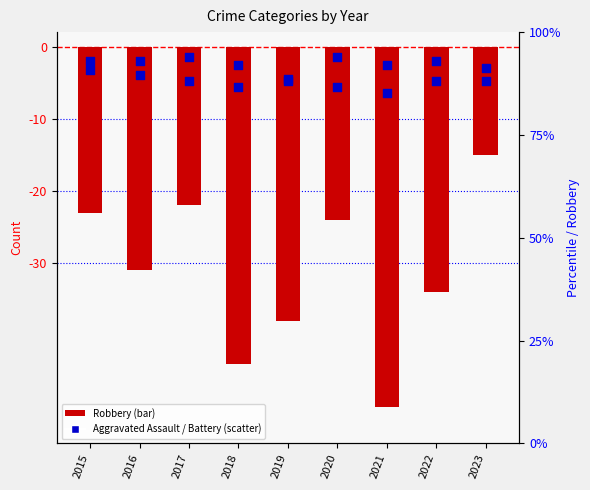

What is the total value across all series at 2022?

-40.8